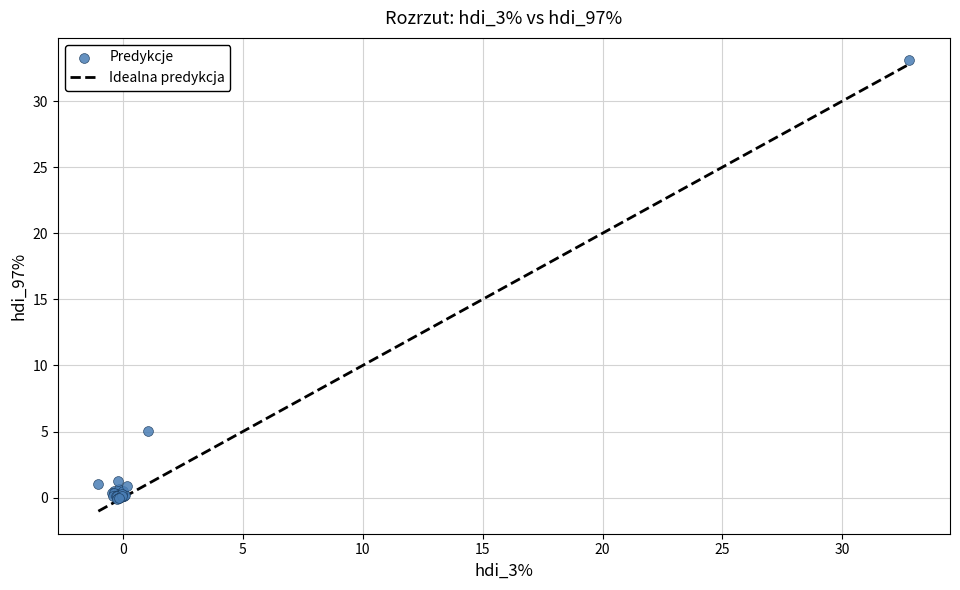

What Y value in the scatter plot is closest to 16?

5.0